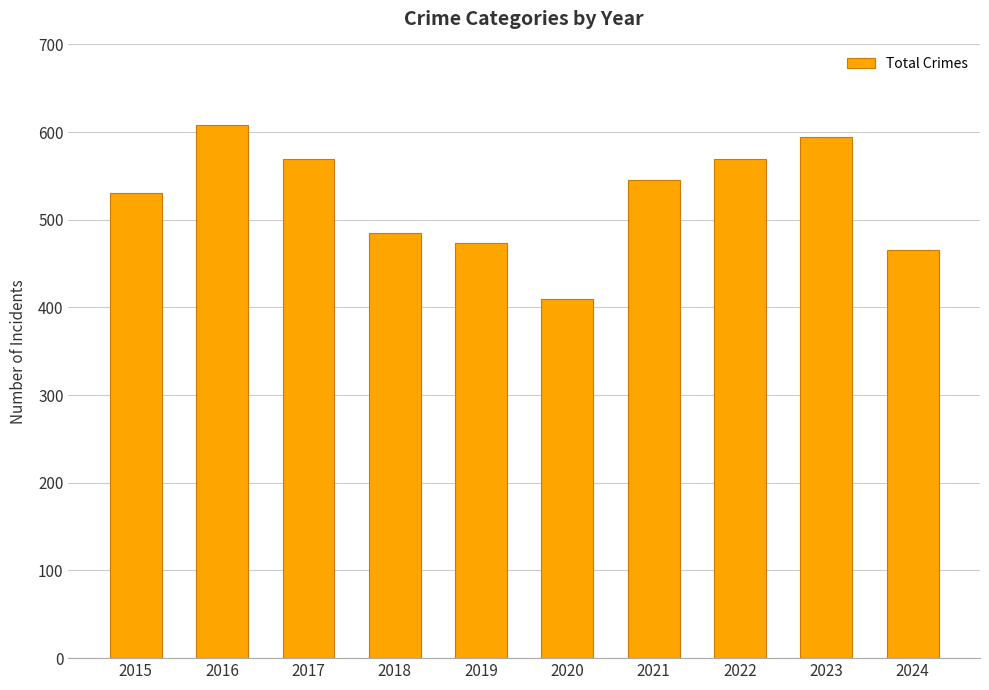

Is it true that the value at 2023 is 272?

False